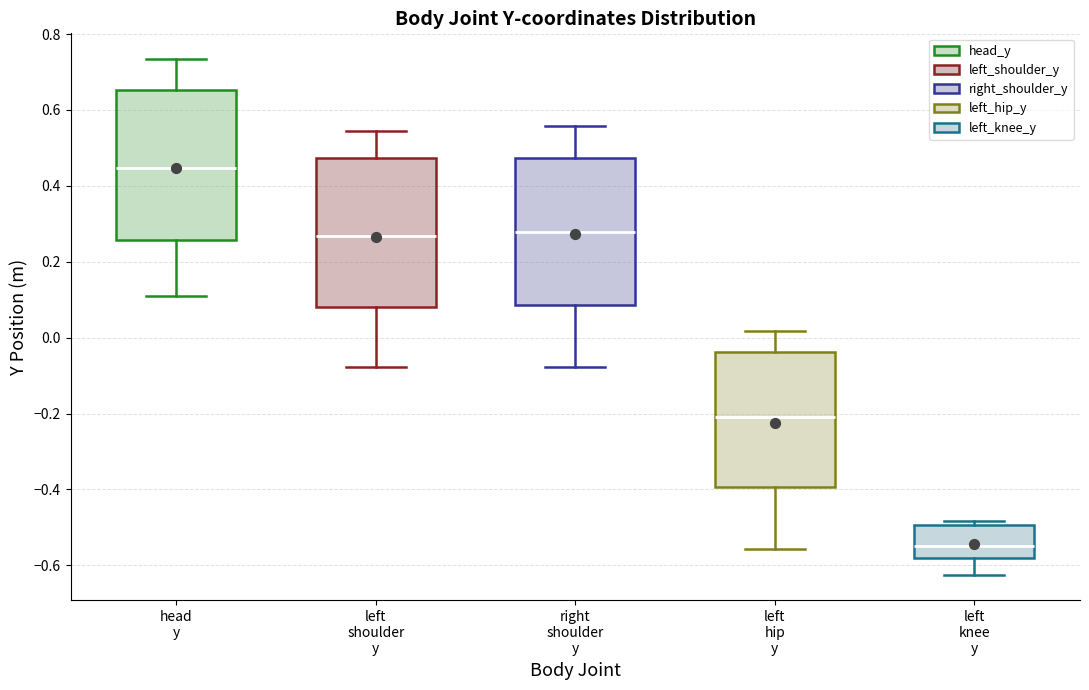

Which box's median line is the highest?

head y